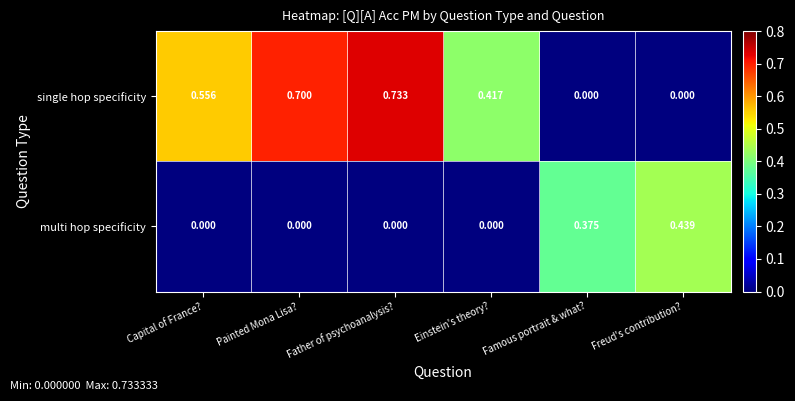

Which series has the largest range (max minus min)?

single hop specificity